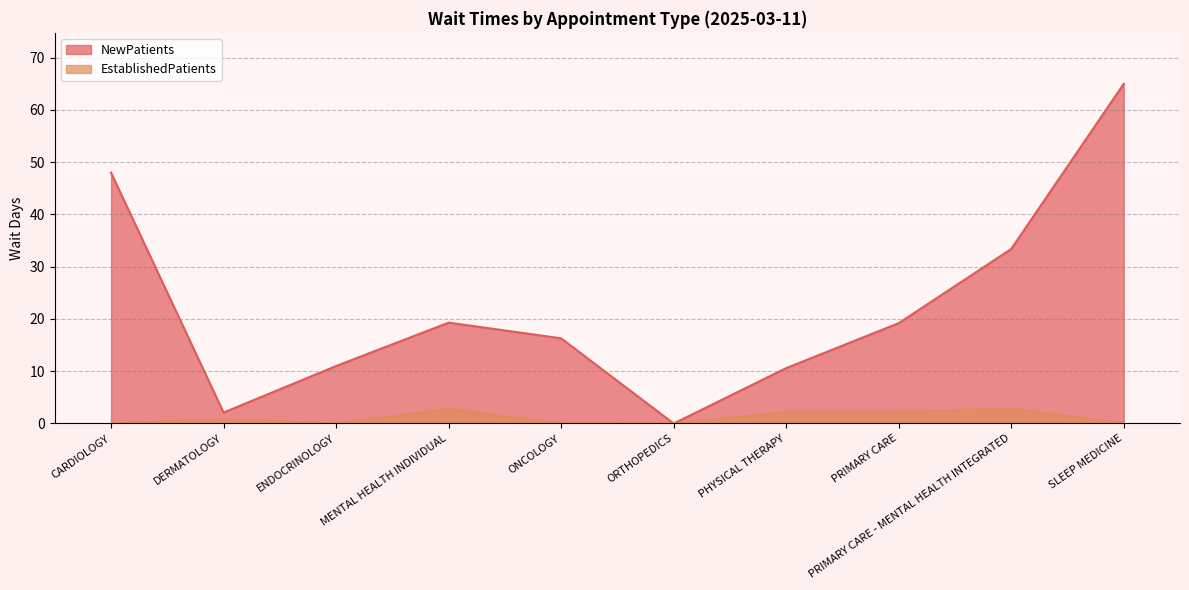

True or false: NewPatients and EstablishedPatients intersect in this chart.

False